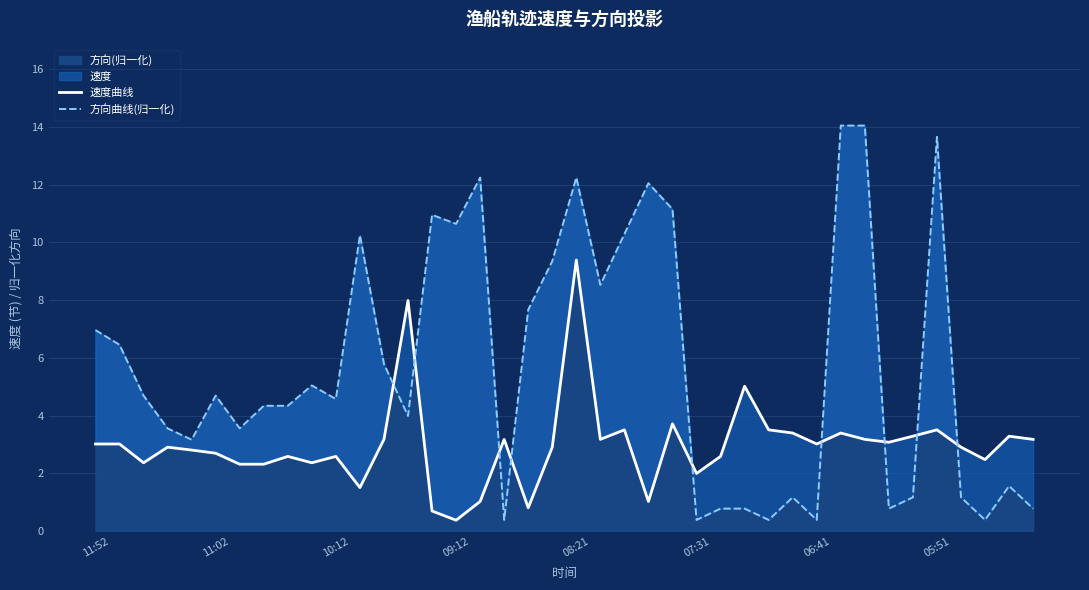

How many times do 方向曲线(归一化) and 速度曲线 cross each other?

9